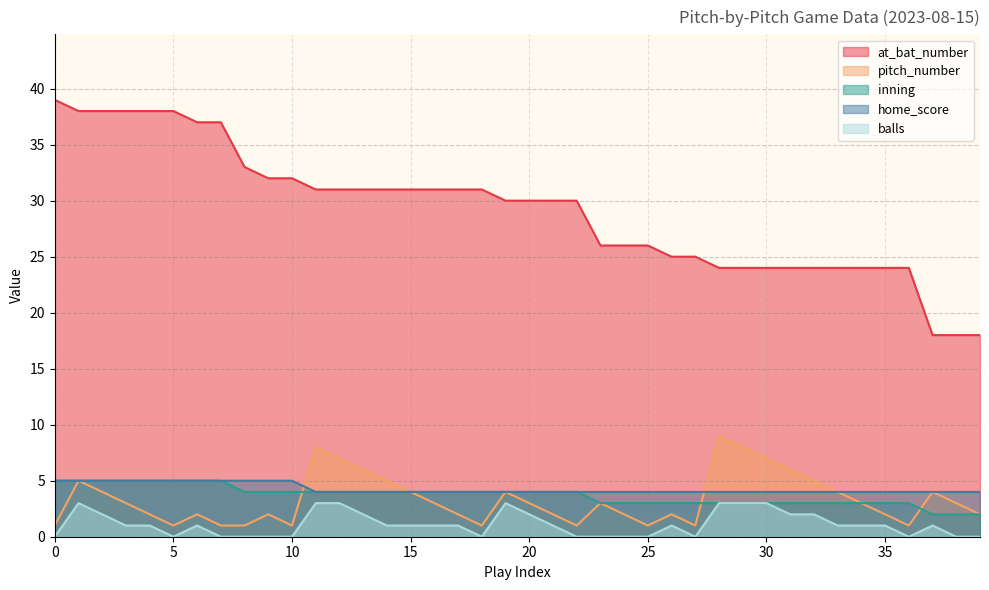

Which series has the largest total across all categories?

at_bat_number